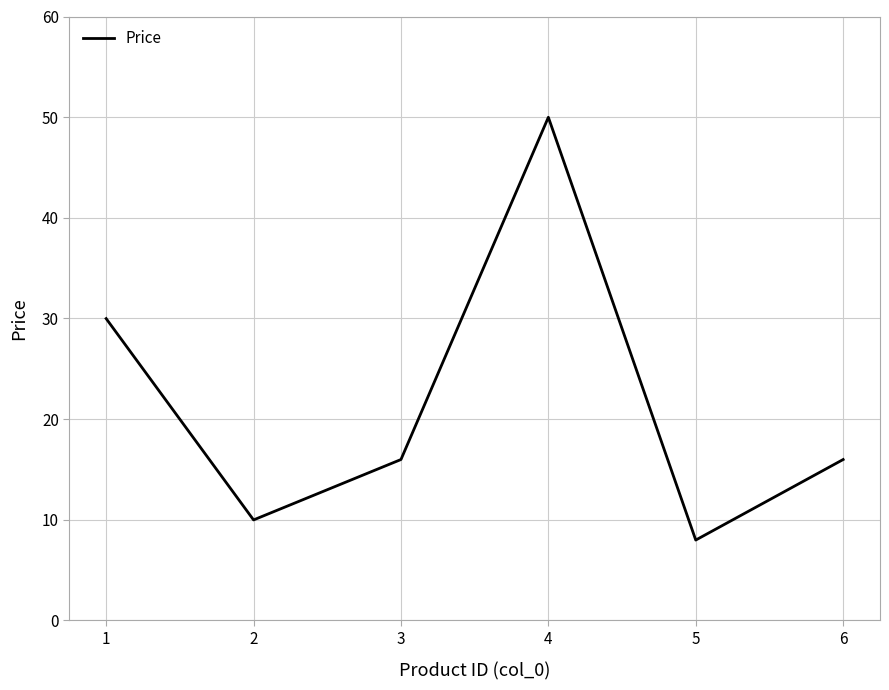

What is the difference between the second highest and minimum values?

22.0